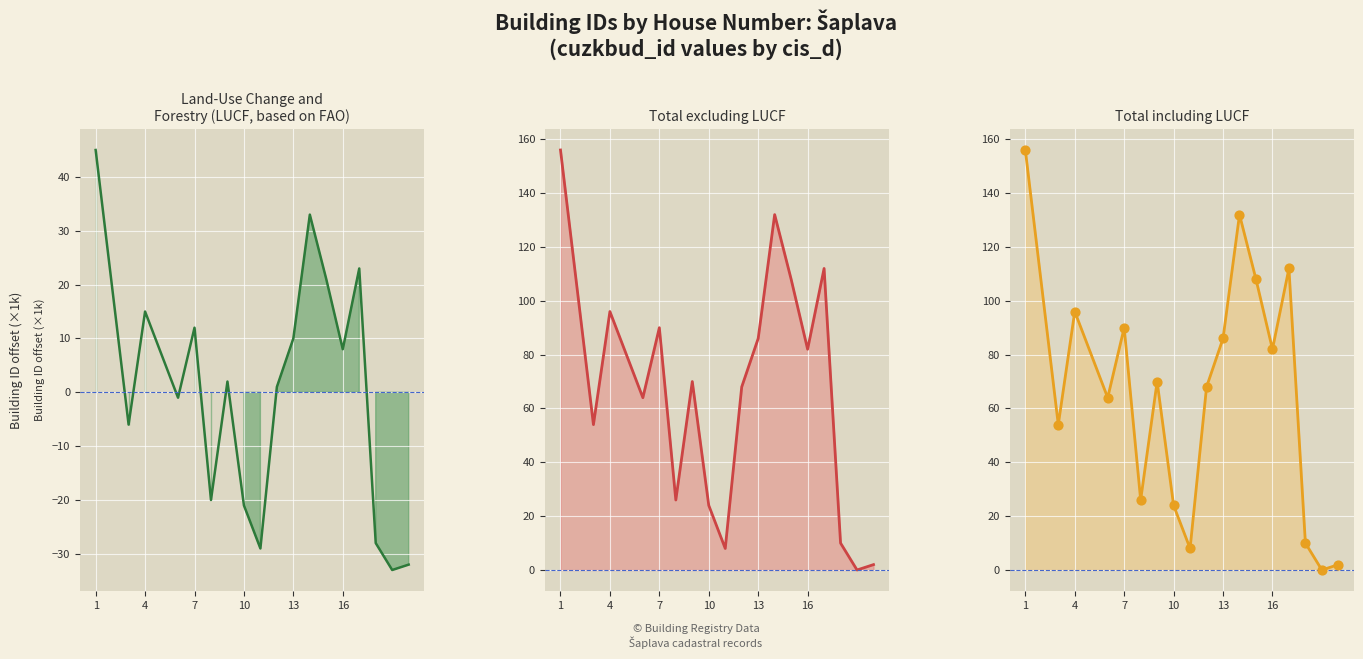

At how many categories does at least one series exceed 19?

14